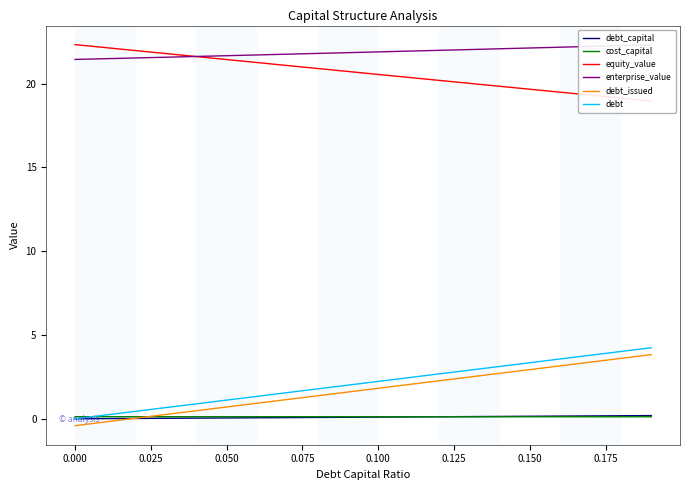

Does the chart display data point markers on the line(s)?

No